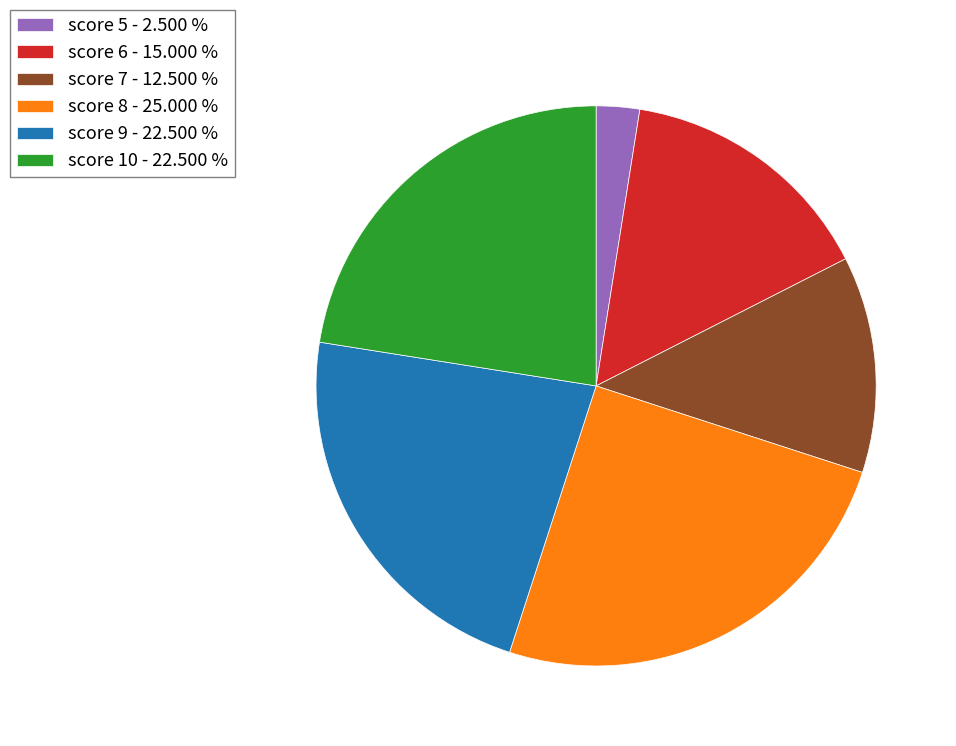

Is the sum of score 9 - 22.500 % and score 5 - 2.500 % greater than half?

No